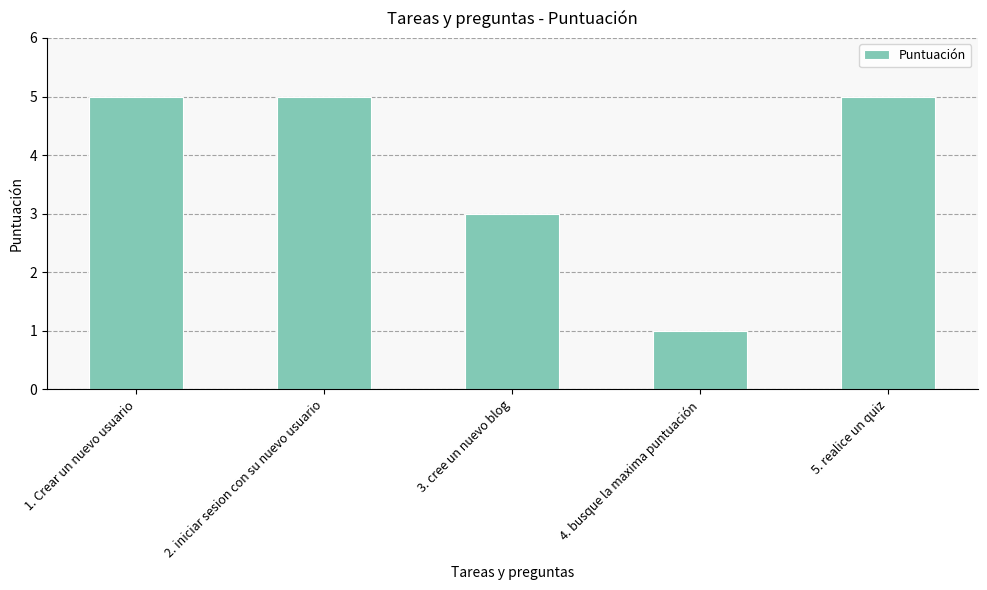

Reading left to right, extract all data points from this chart.

5	5	3	1	5